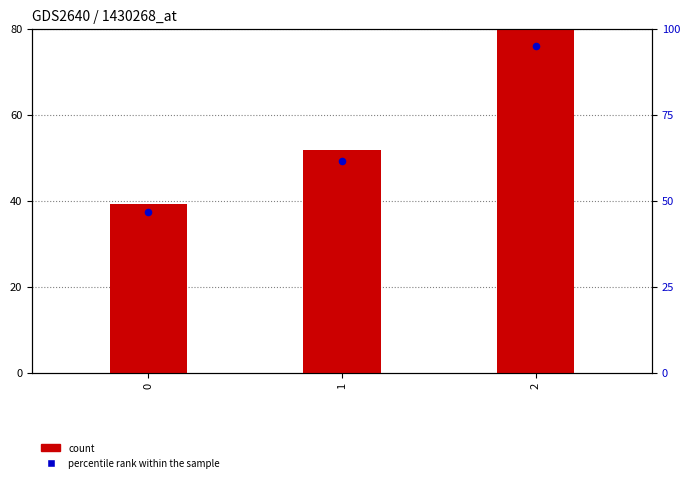

What is the total value across all series at 1?

100.9